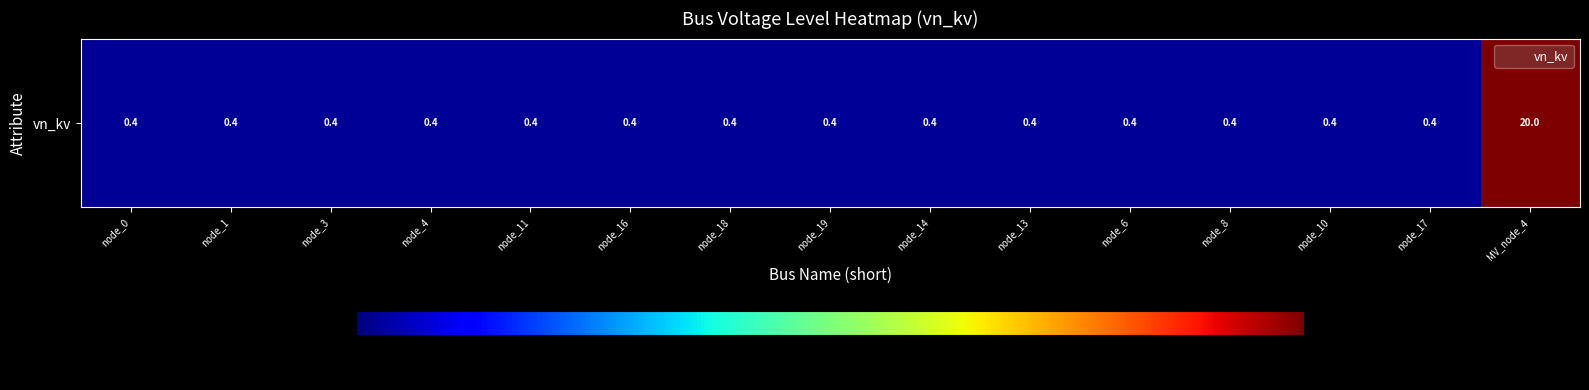

What is the approximate value at node_0?

0.4